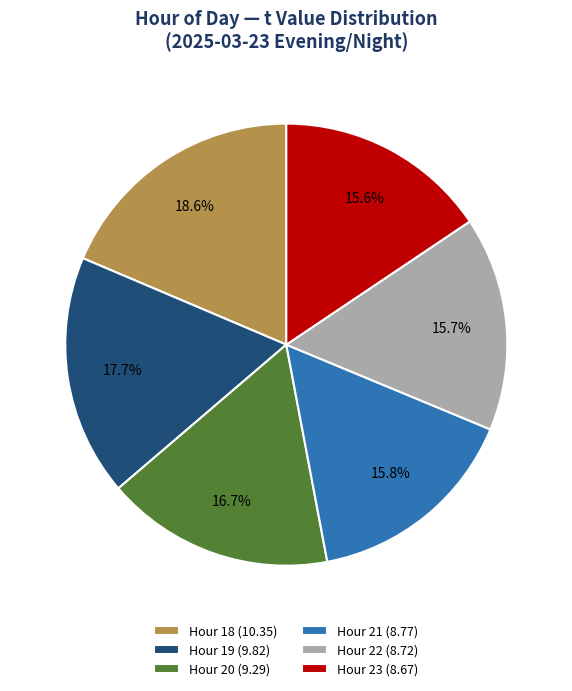

Which has a higher value, Hour 20 (9.29) or Hour 22 (8.72)?

Hour 20 (9.29)